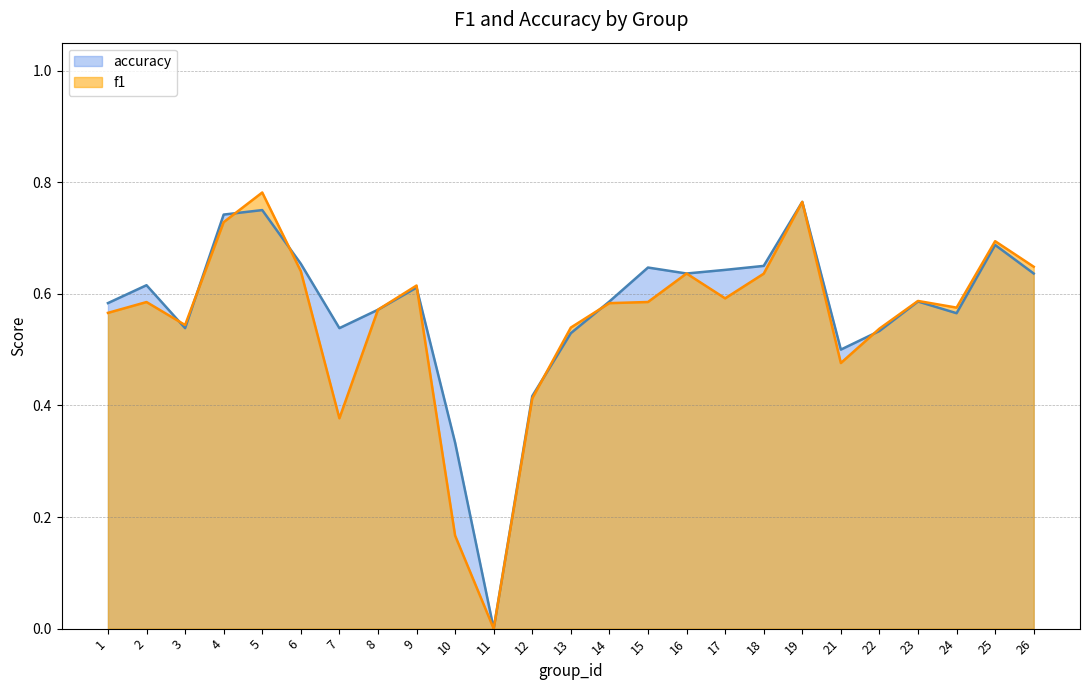

List the series in order of their peak value, highest first.

f1, accuracy